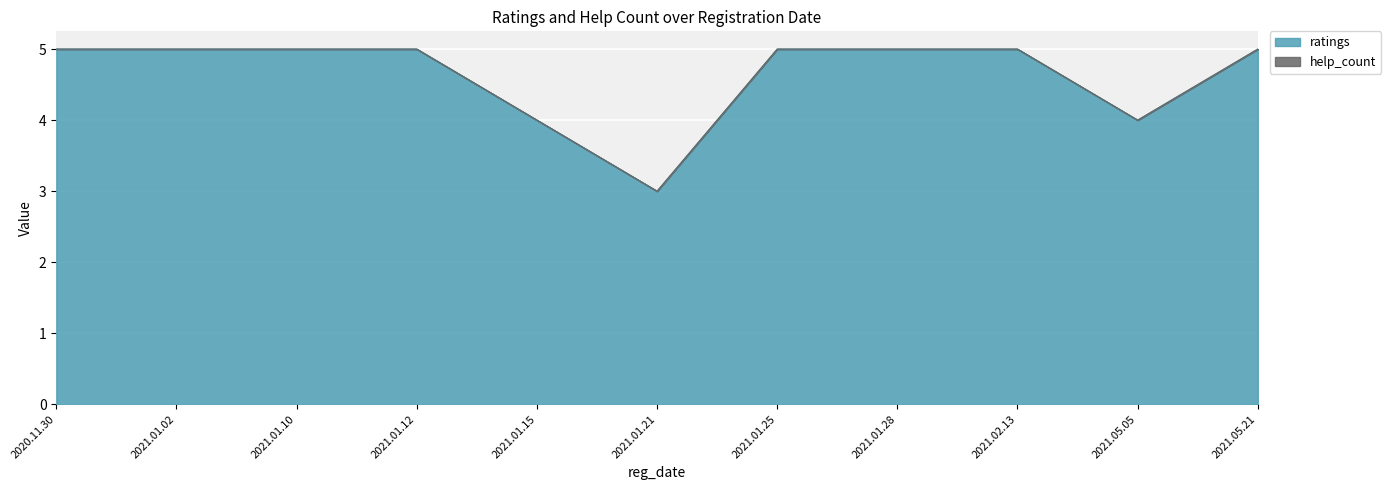

At which category does the chart reach its minimum across all series?

2021.01.21